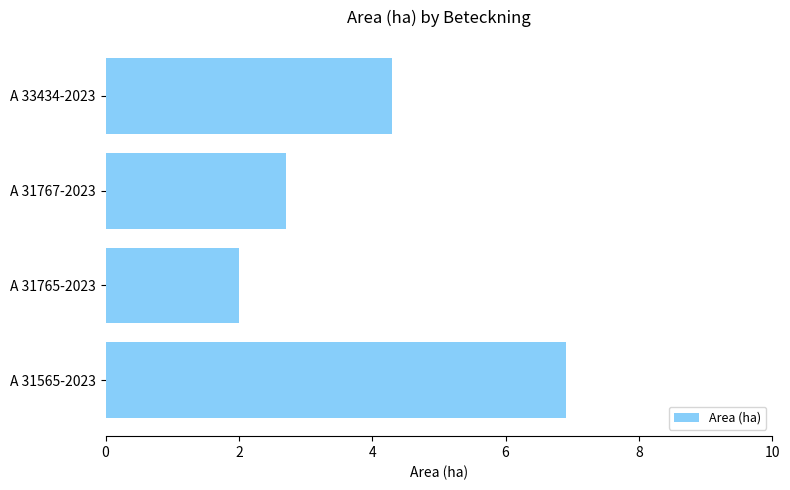

Are the bars horizontal?

Yes